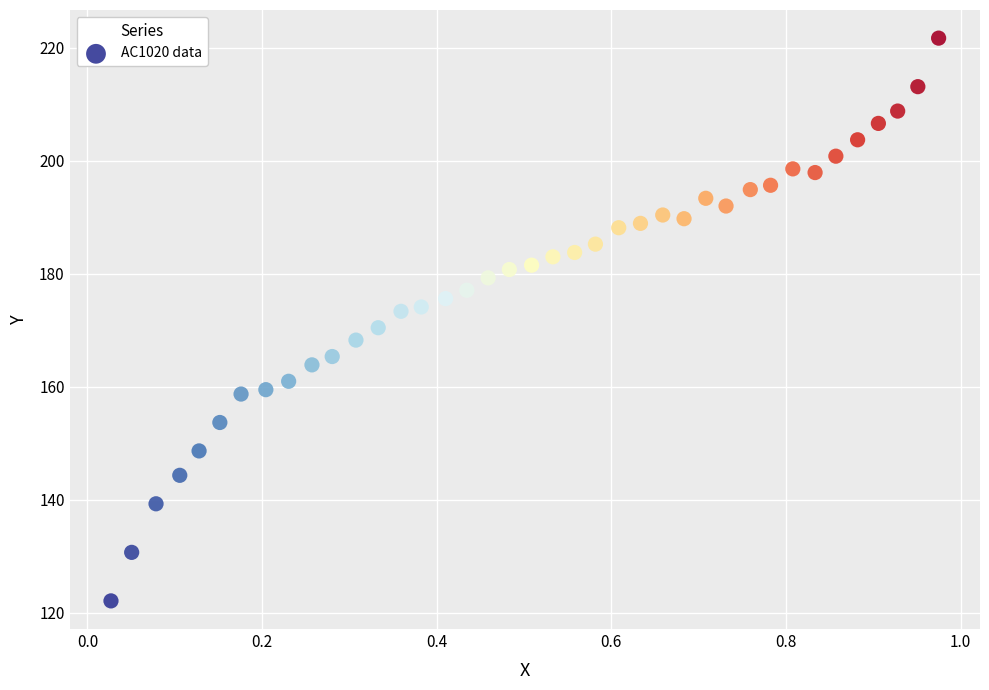

What is the range of Y values (max minus min)?

99.6